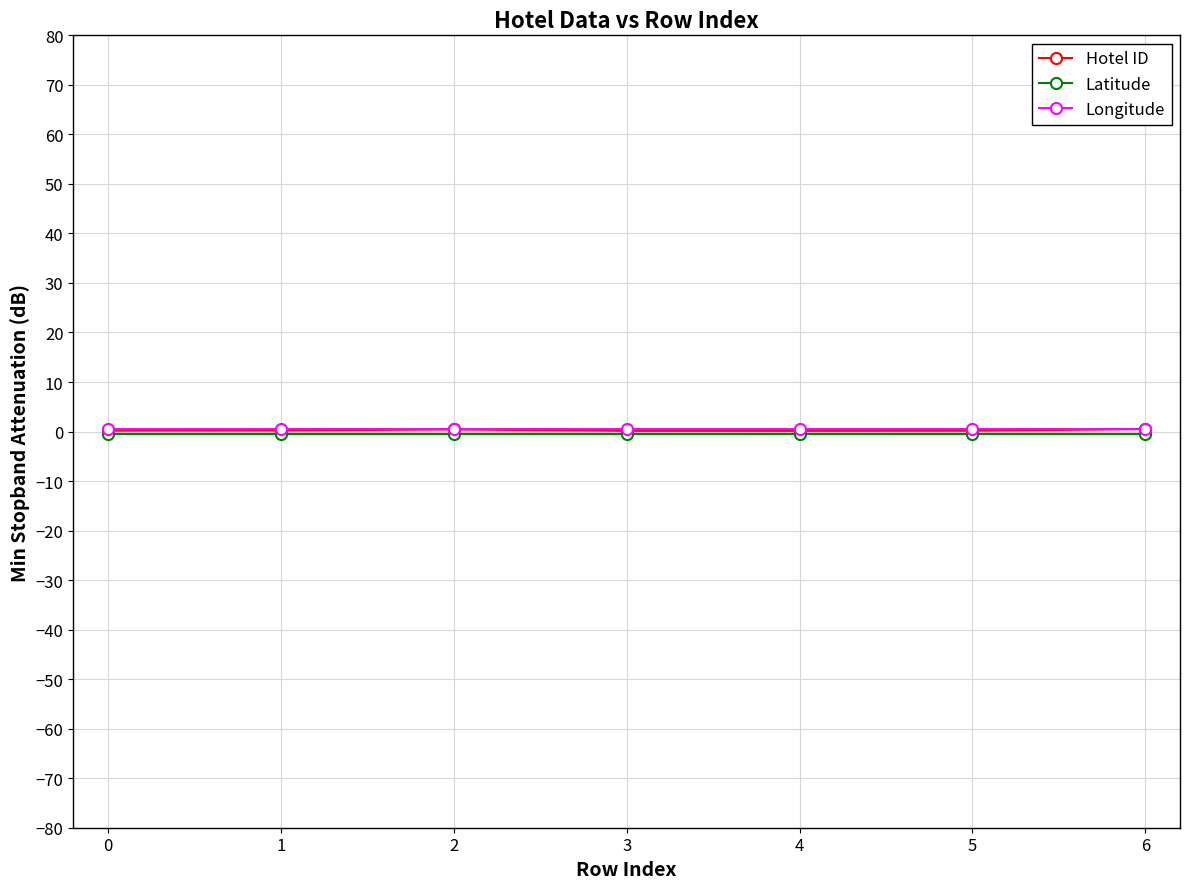

Which series has the largest range (max minus min)?

Hotel ID